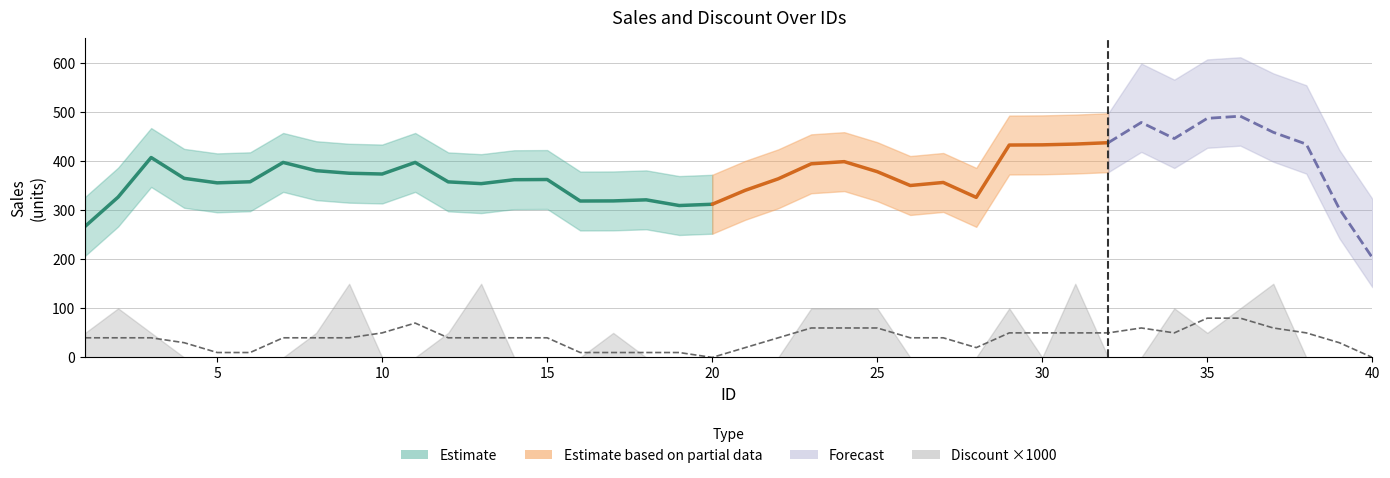

Is the value of Discount at 24 greater than the value of Sales at 17?

No